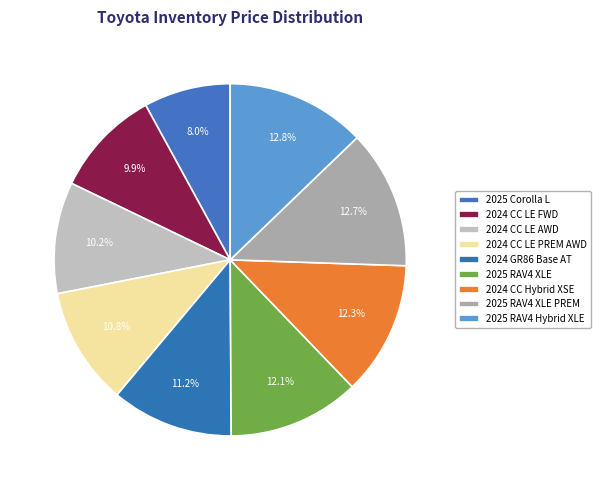

Which slice is the largest?

2025 RAV4 Hybrid XLE